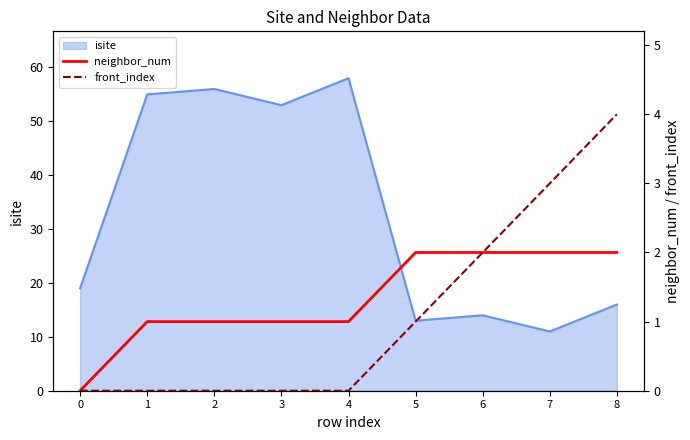

How many neighbor_num values are between 1 and 2?

8